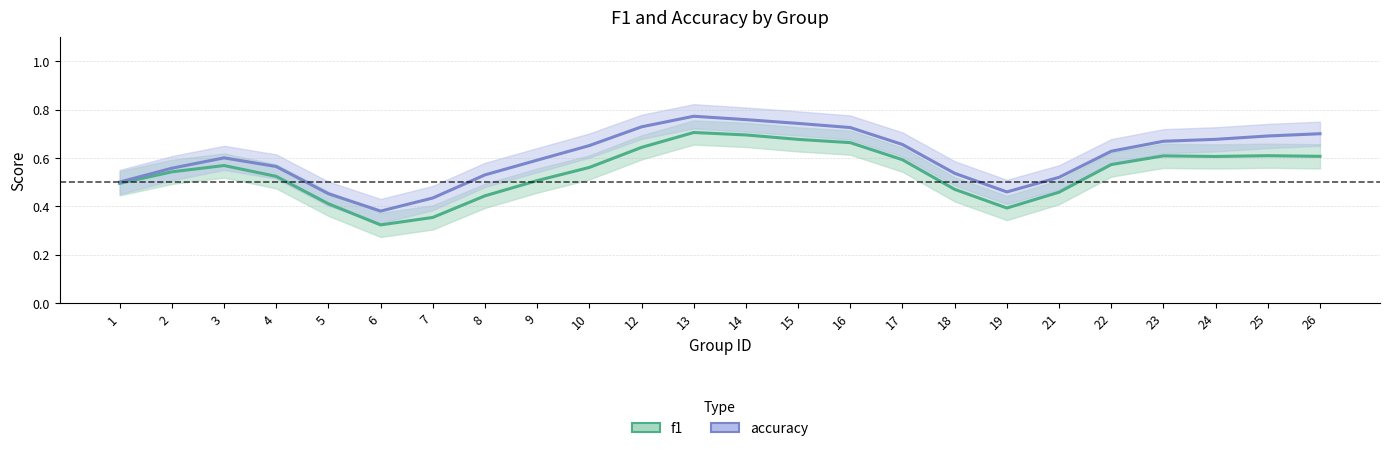

List the labels in order of accuracy value, smallest first.

6, 7, 5, 19, 1, 21, 8, 18, 2, 4, 9, 3, 22, 10, 17, 23, 24, 25, 26, 16, 12, 15, 14, 13